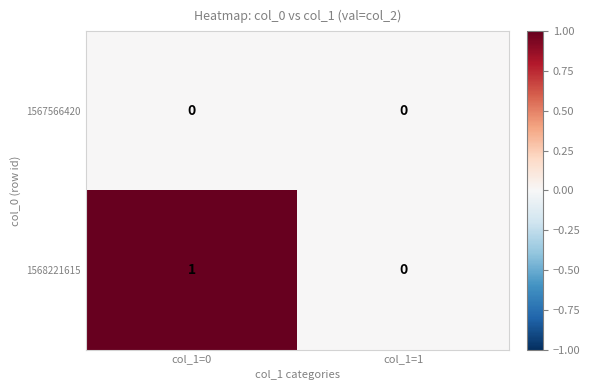

Which series has the widest spread of values?

1568221615